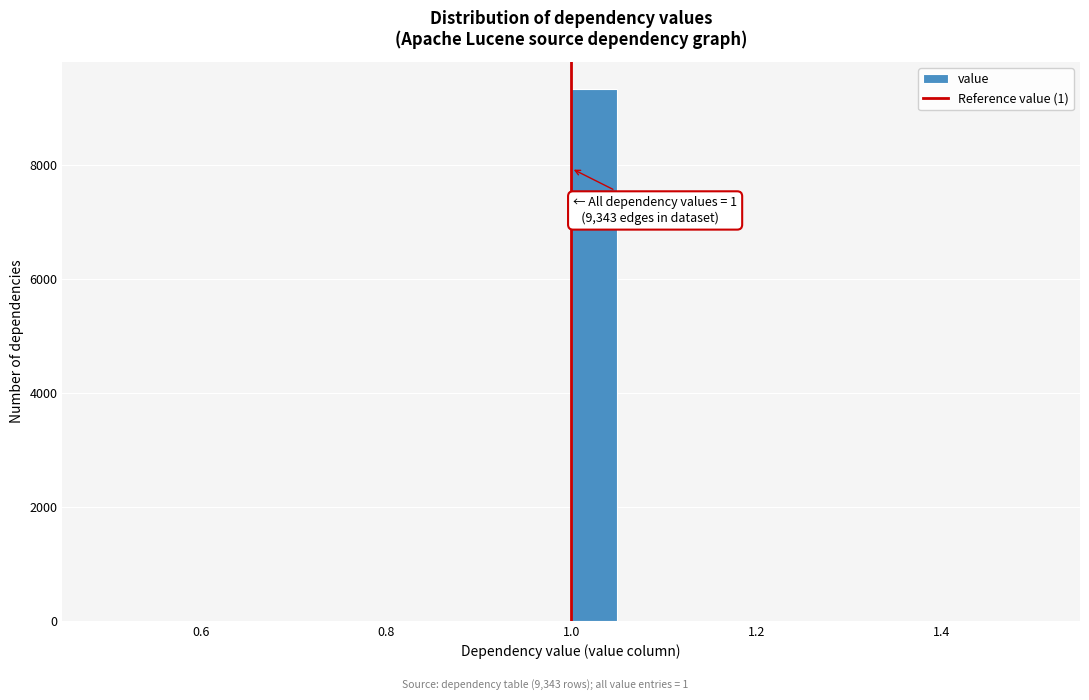

Around what value on the x-axis is the tallest bar? Give the approximate position of its centre, as read against the axis.

1.02